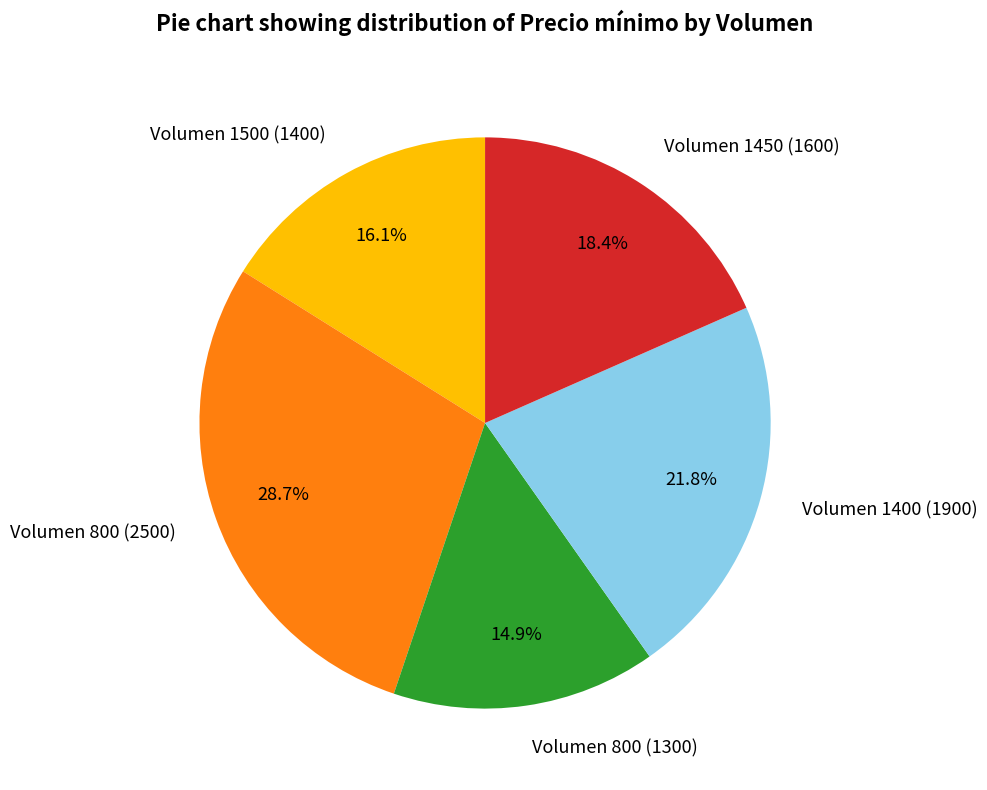

What is the ratio of the value at Volumen 800 (2500) to the value at Volumen 800 (1300)?

1.9